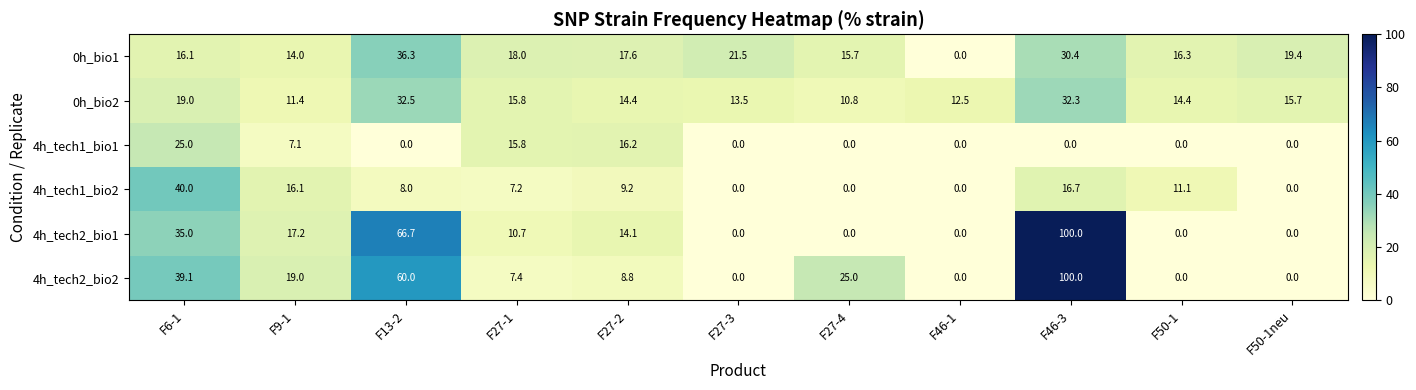

At which label does 4h_tech2_bio2 first exceed 8?

F6-1